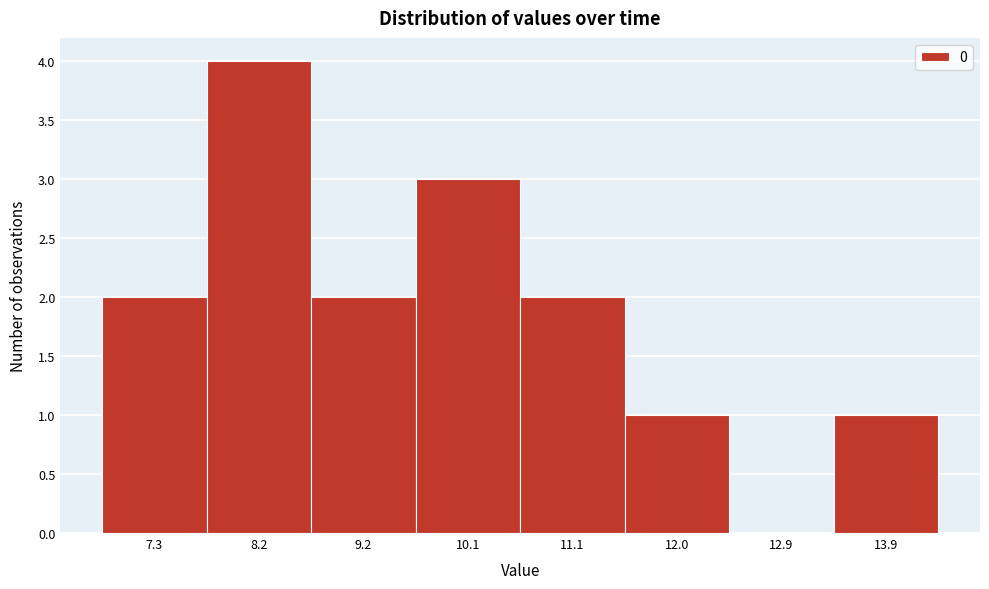

Reading right to left, what are all the values shown in this chart?

13.9=1	12.9=0	12.0=1	11.1=2	10.1=3	9.2=2	8.2=4	7.3=2